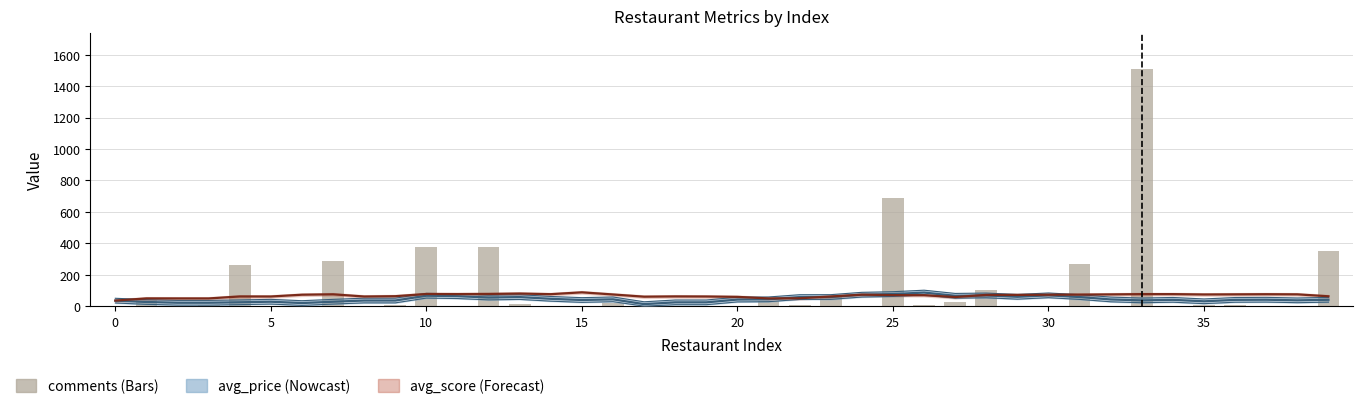

Reading left to right, what are all the values shown in this chart?

avg_price (smooth): 35.1	26.6	21.7	21.7	24.7	28.3	19.7	28.3	35.9	35.9	66.4	63.4	55.0	57.9	46.7	39.1	43.4	12.9	24.3	24.3	42.0	43.4	57.9	58.1	73.0	76.9	86.6	66.0	68.3	59.6	68.9	58.0	42.7	36.7	40.3	30.9	40.0	41.0	37.0	40.6
avg_score (smooth): 35.4	49.4	49.1	49.1	61.7	61.4	72.9	75.4	61.4	63.4	77.4	76.9	77.7	80.3	76.3	88.0	74.3	60.3	62.0	61.4	59.1	49.1	50.3	61.4	73.1	70.3	69.7	58.0	71.7	71.4	72.9	73.4	74.9	76.6	76.6	74.3	75.1	76.0	75.1	62.9
comments: 0.0	42.0	0.0	5.0	259.0	2.0	0.0	286.0	0.0	8.0	377.0	0.0	376.0	13.0	1.0	2.0	23.0	1.0	0.0	0.0	0.0	32.0	9.0	65.0	0.0	691.0	6.0	24.0	101.0	0.0	0.0	266.0	3.0	1510.0	3.0	7.0	7.0	0.0	1.0	353.0